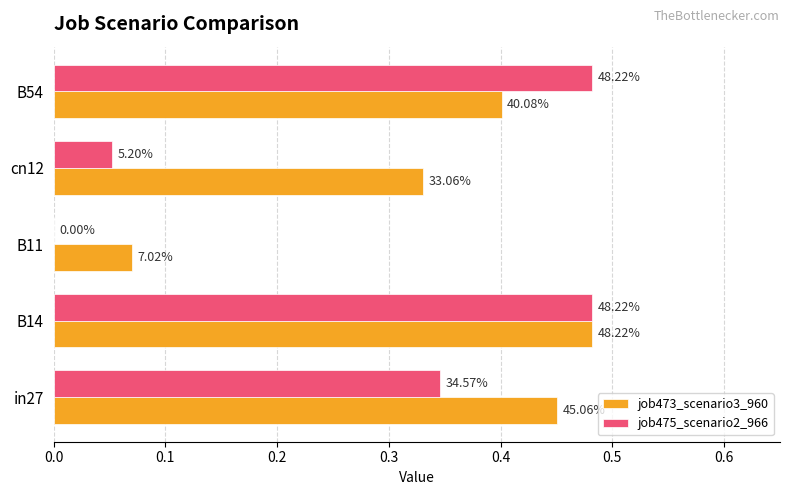

What are all the series names shown in the legend?

job473_scenario3_960, job475_scenario2_966